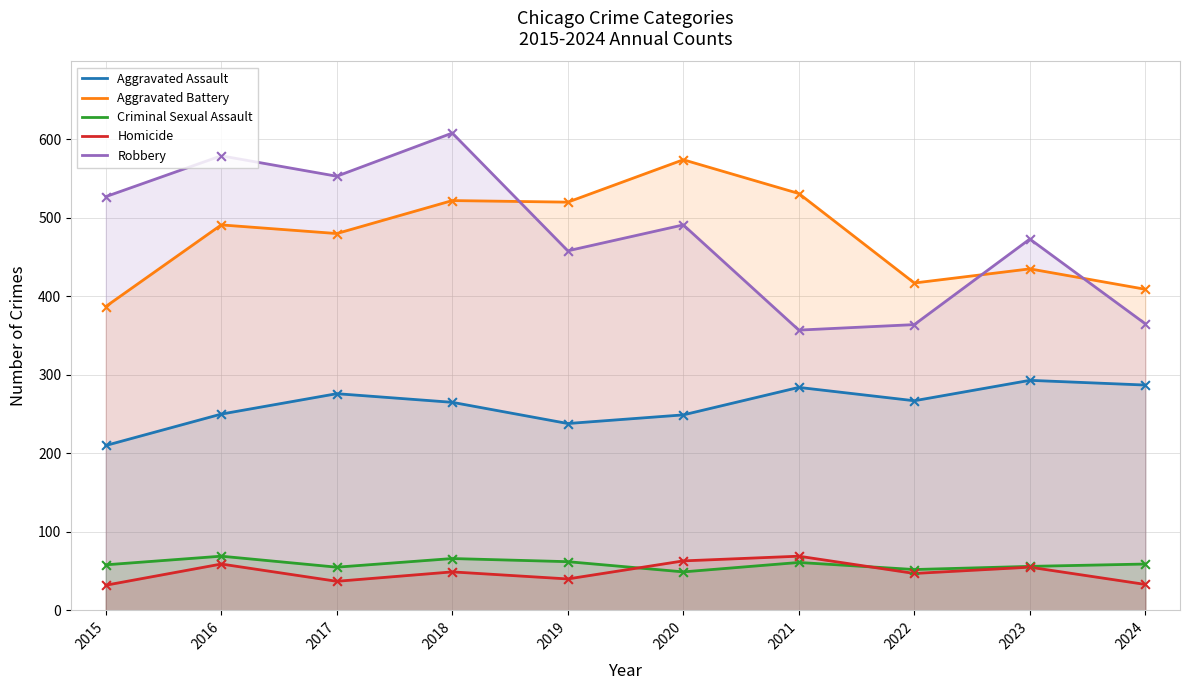

At how many categories does at least one series exceed 279?

10